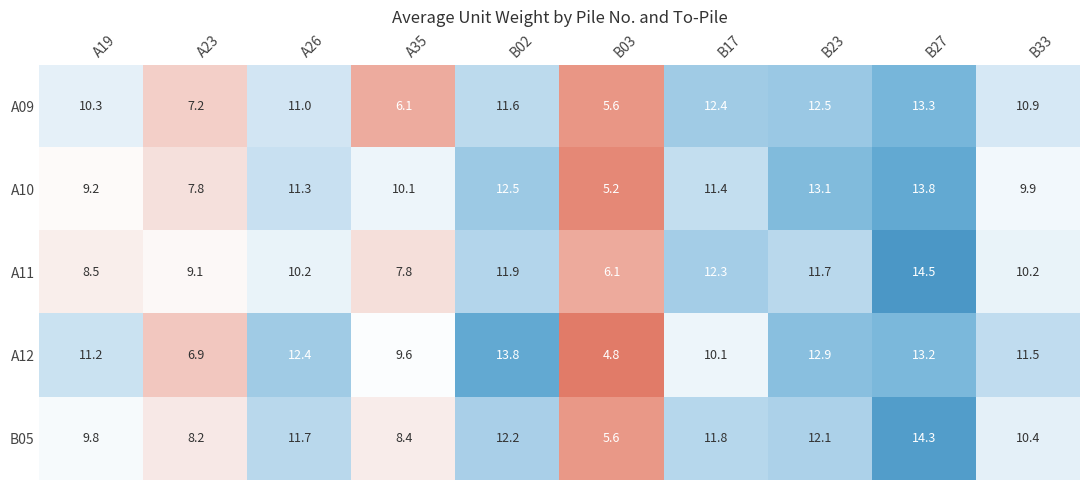

At how many categories does at least one series exceed 10?

8